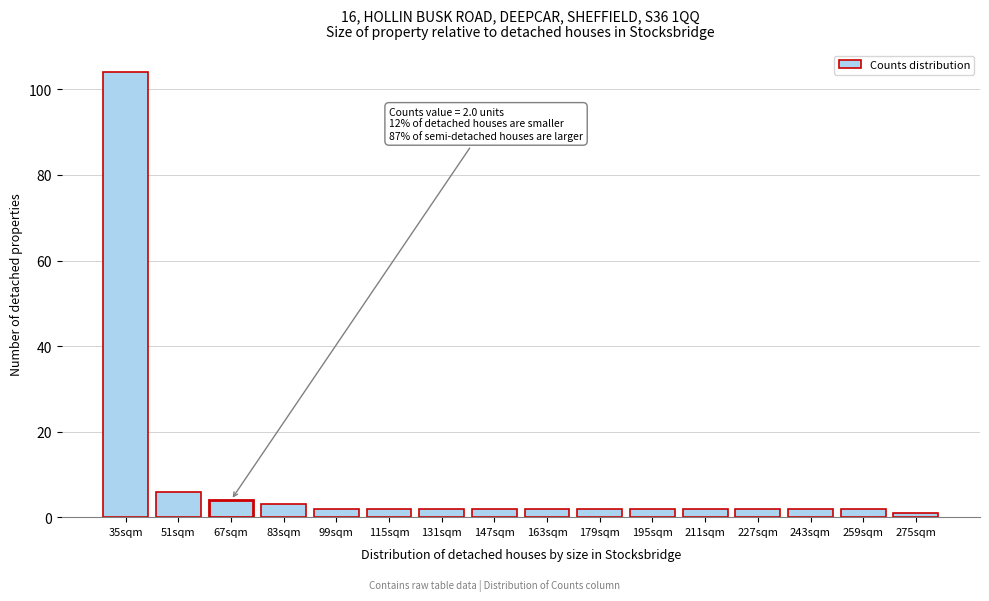

Reading left to right, what are all the values shown in this chart?

35sqm=104	51sqm=6	67sqm=4	83sqm=3	99sqm=2	115sqm=2	131sqm=2	147sqm=2	163sqm=2	179sqm=2	195sqm=2	211sqm=2	227sqm=2	243sqm=2	259sqm=2	275sqm=1